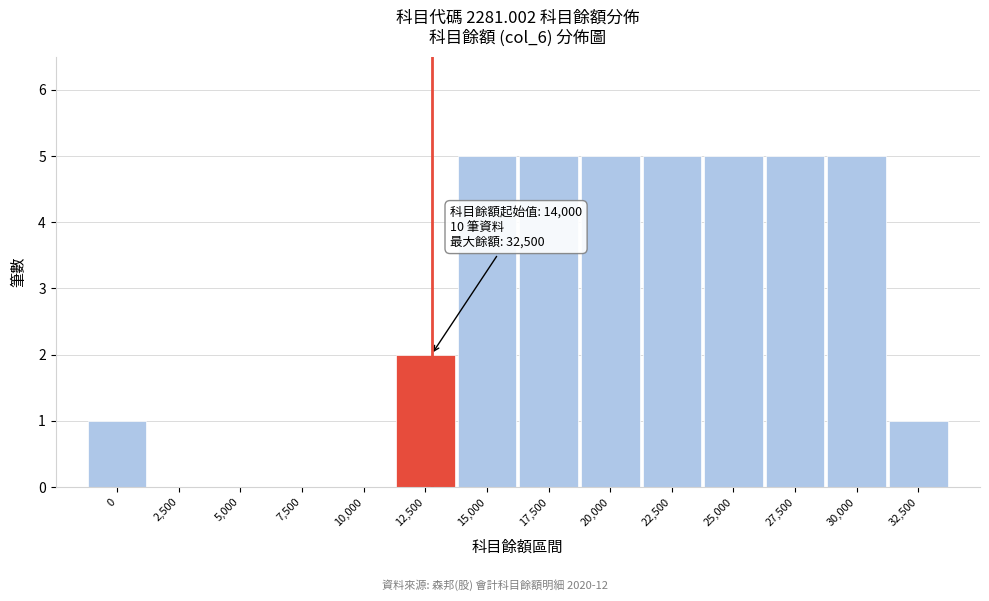

Reading right to left, extract all data points from this chart.

32,500=1	30,000=5	27,500=5	25,000=5	22,500=5	20,000=5	17,500=5	15,000=5	12,500=2	10,000=0	7,500=0	5,000=0	2,500=0	0=1